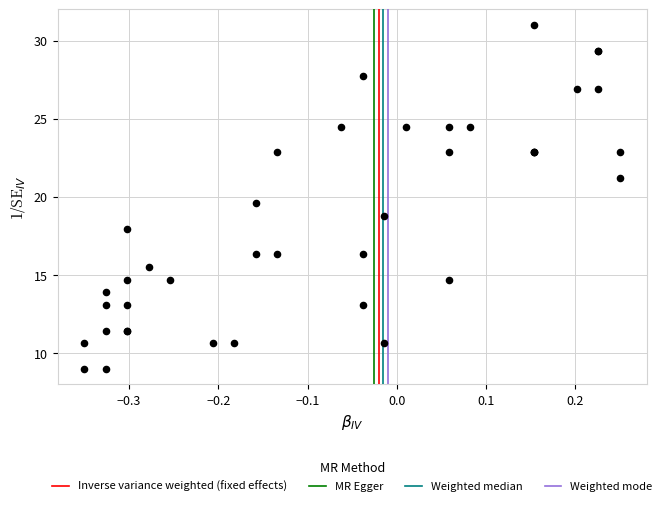

What Y value in the scatter plot is closest to 20?

19.6